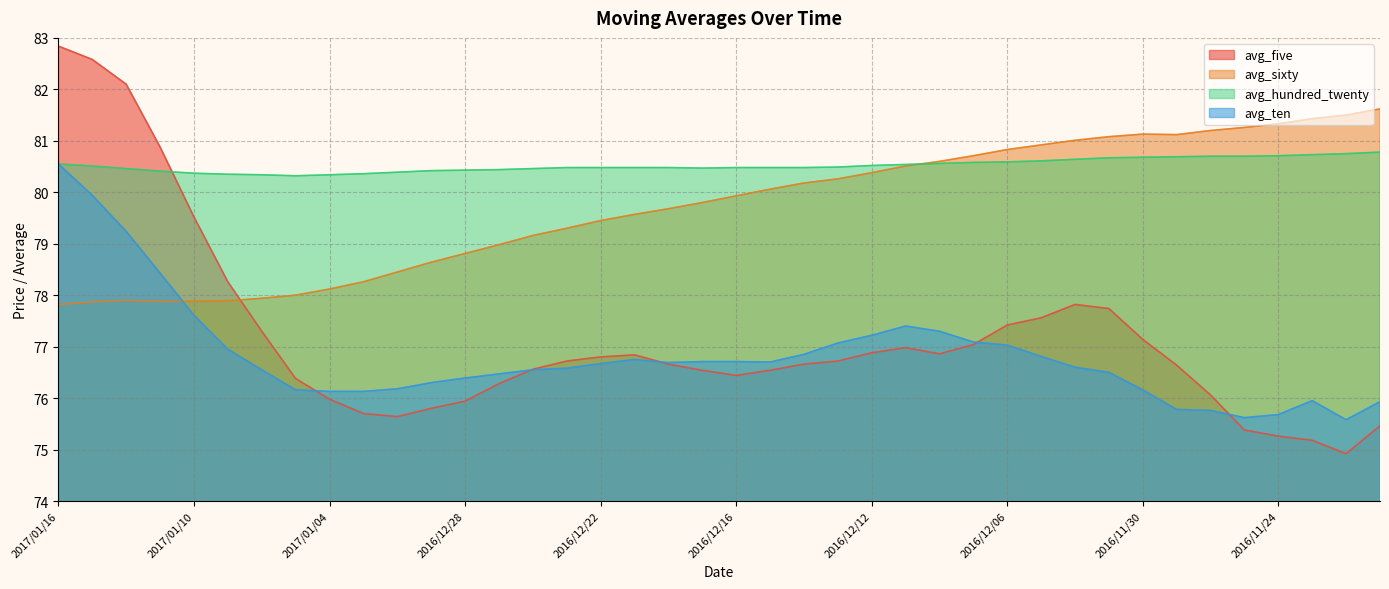

What is the greatest value displayed?

82.8